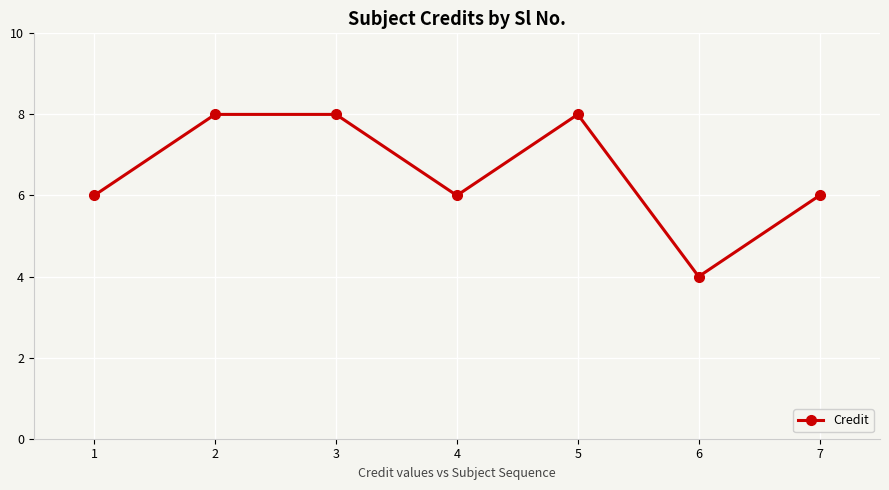

What is the maximum value shown in the chart?

8